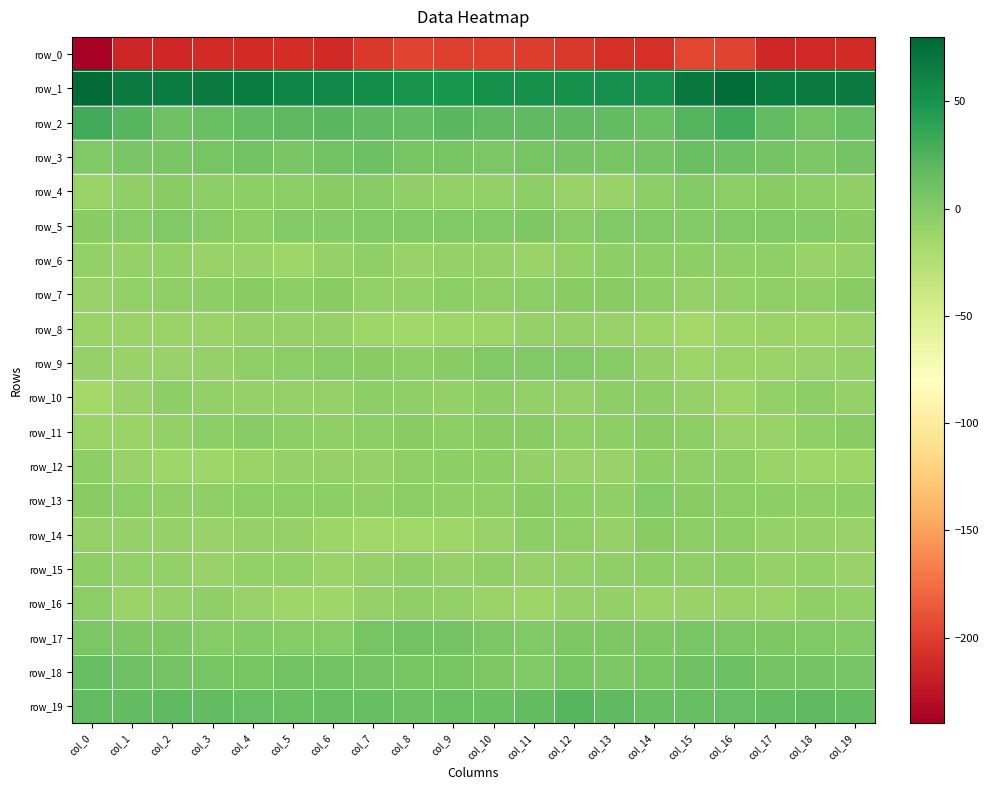

Is the value of row_17 at col_7 greater than the value of row_0 at col_4?

Yes